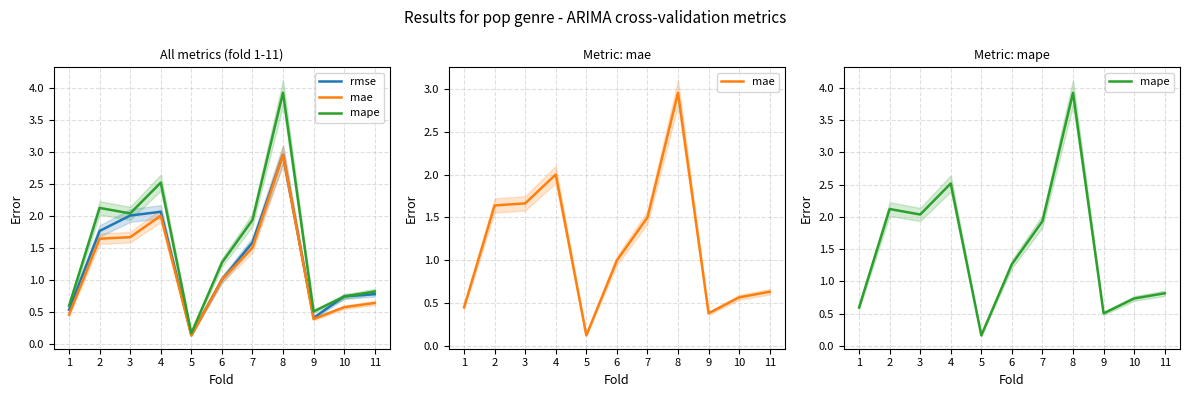

What is the minimum value shown in the chart?

0.1